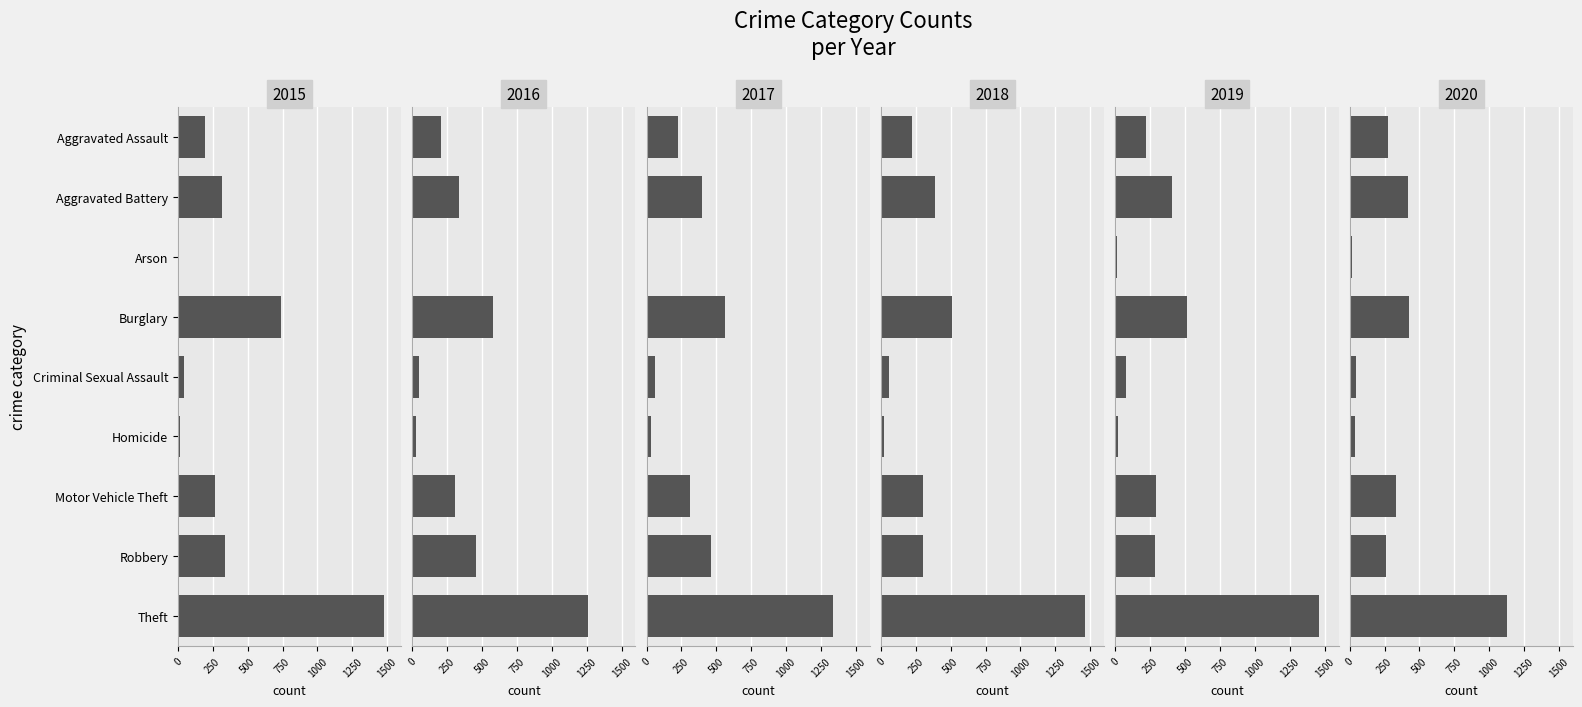

Is it true that 2019 equals 22 at Homicide?

True